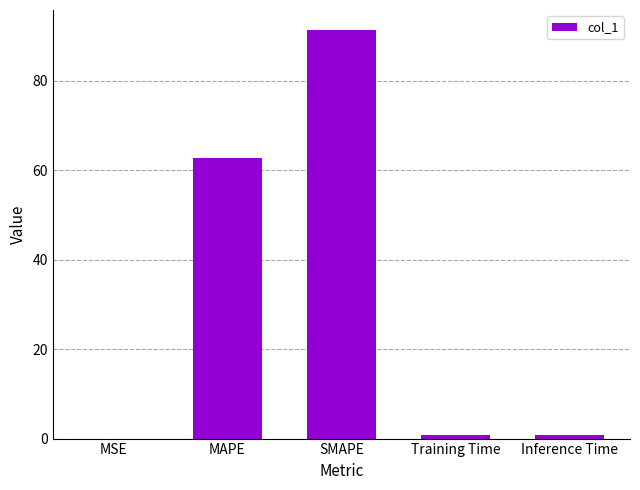

What is the maximum value shown in the chart?

91.2